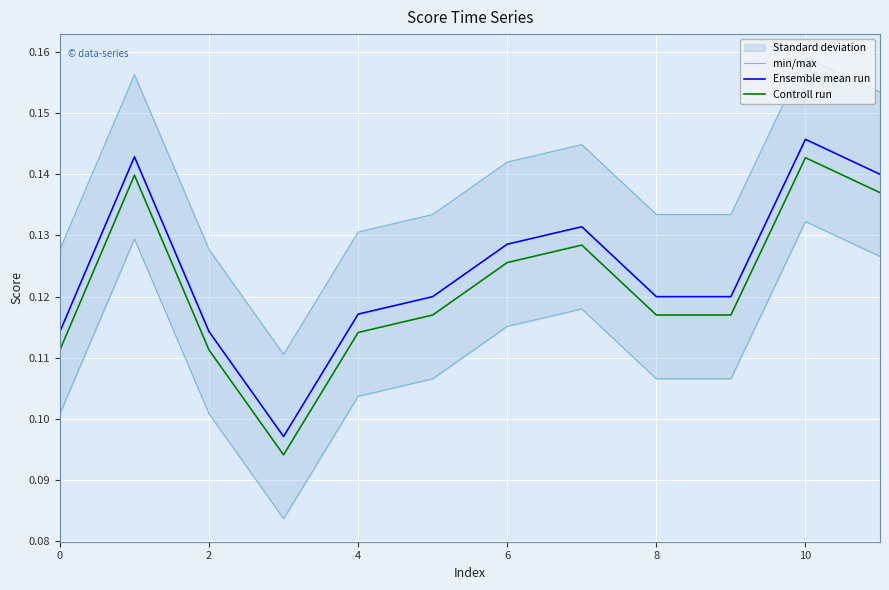

What is the minimum value shown in the chart?

0.1